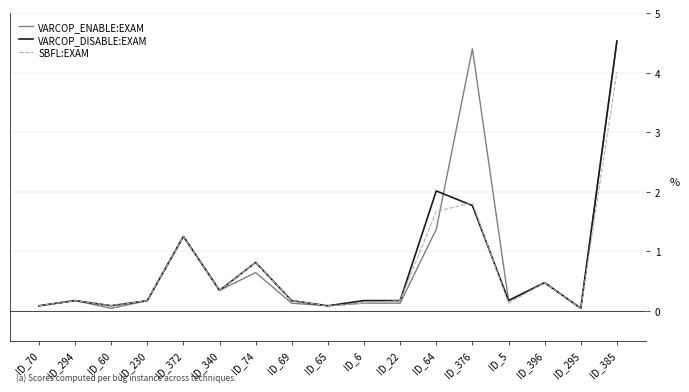

What is the greatest value displayed?

4.5